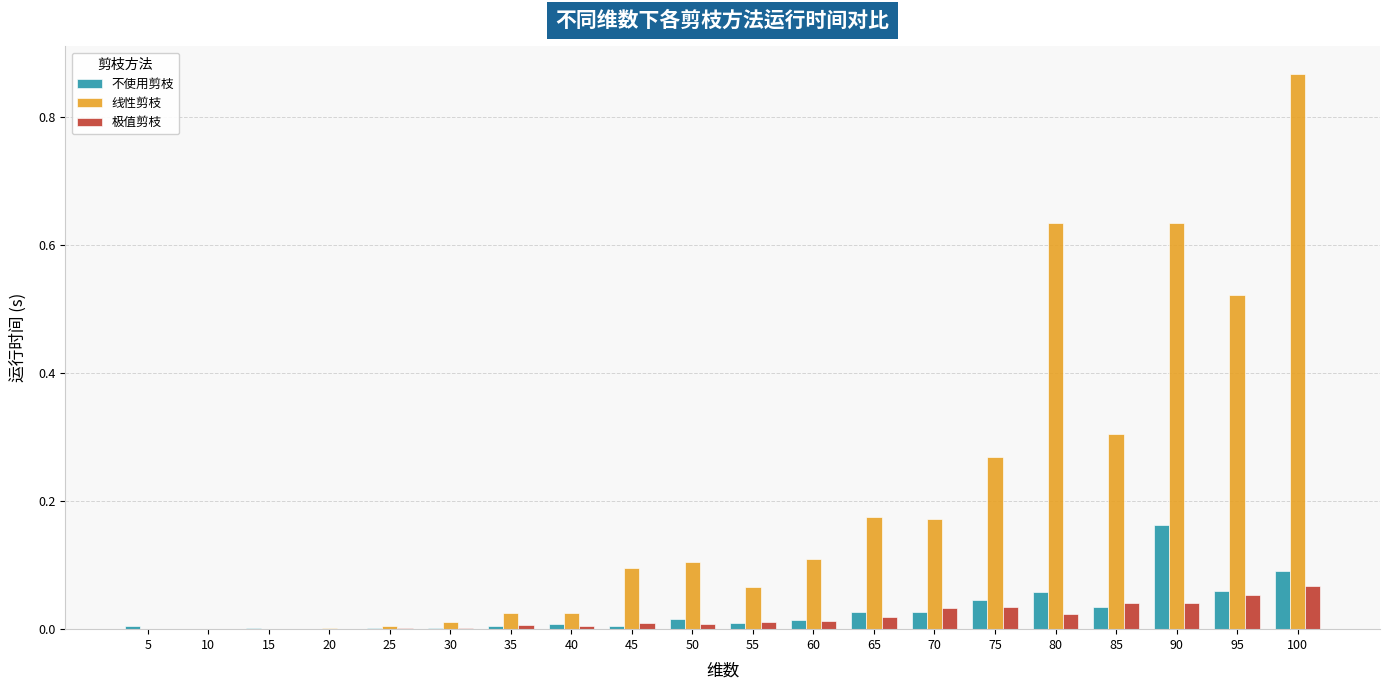

How many distinct data groups are displayed?

3